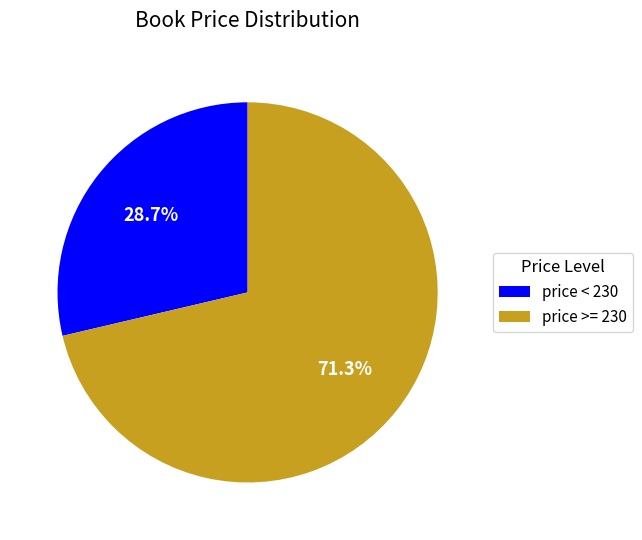

Which slice is the smallest?

price < 230